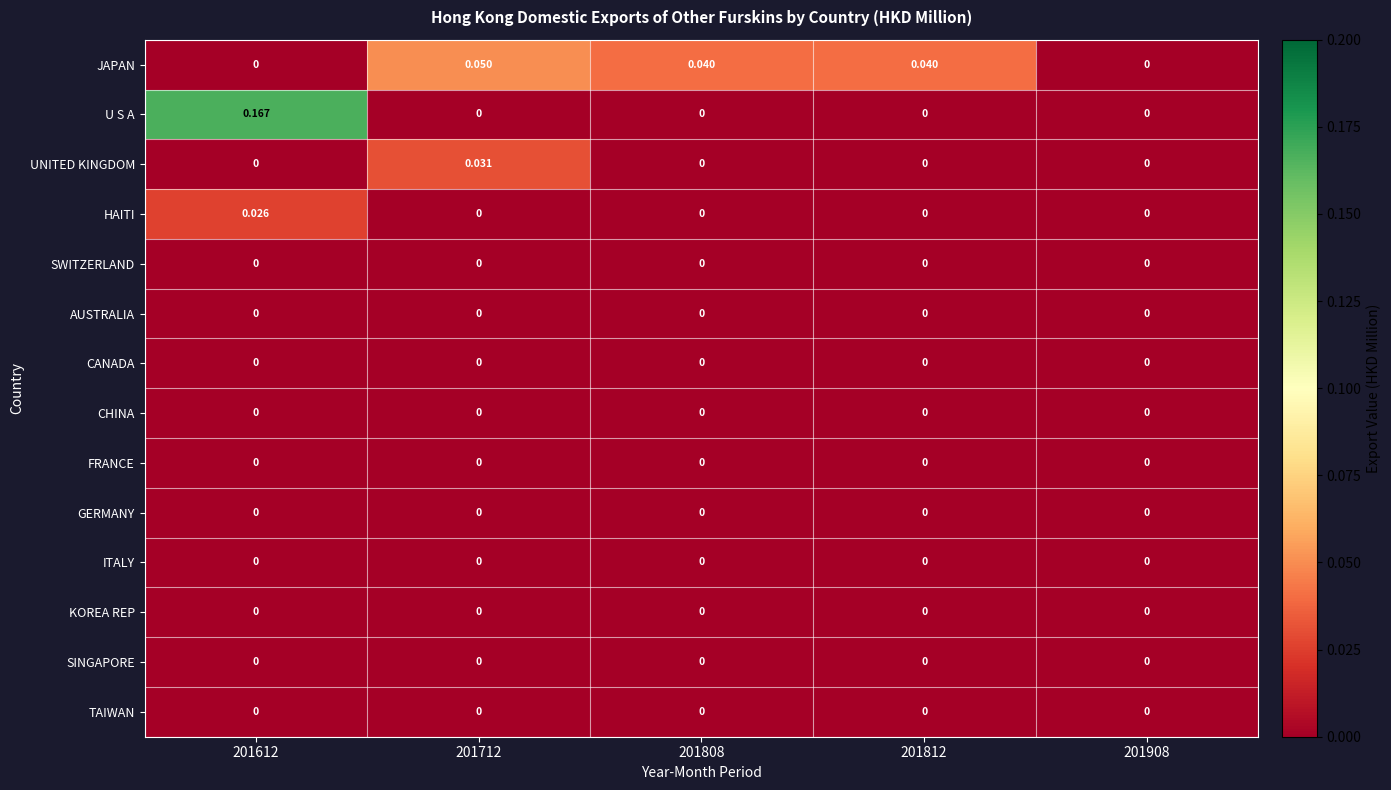

Which series has the largest total across all categories?

U S A